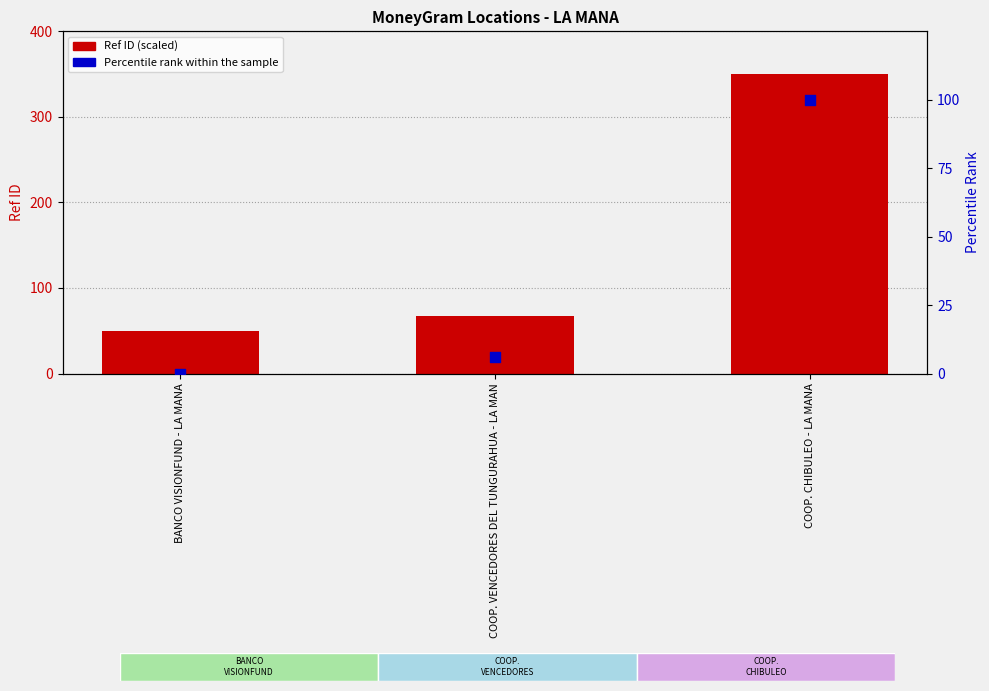

Which series has the widest spread of Y values?

Ref ID (scaled)